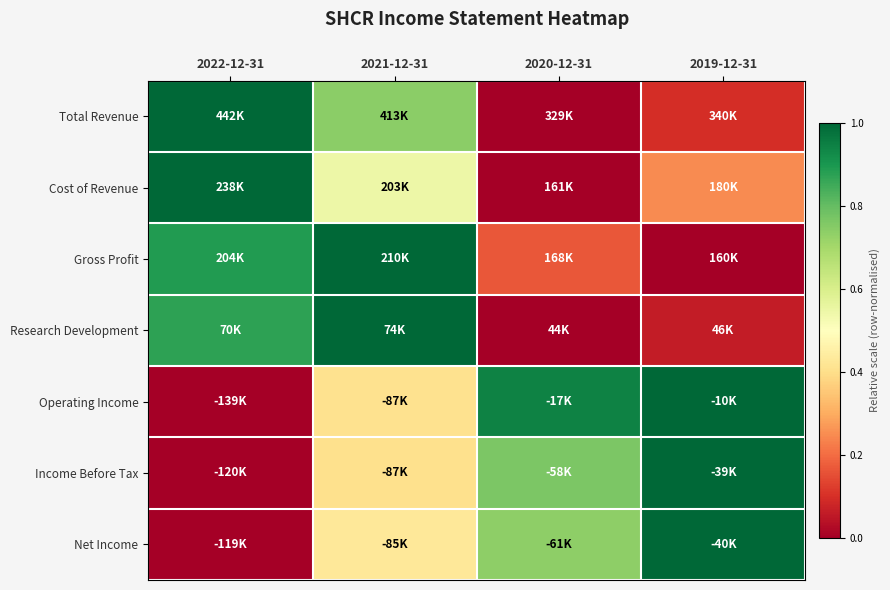

Which category has the lowest value across all series?

2020-12-31